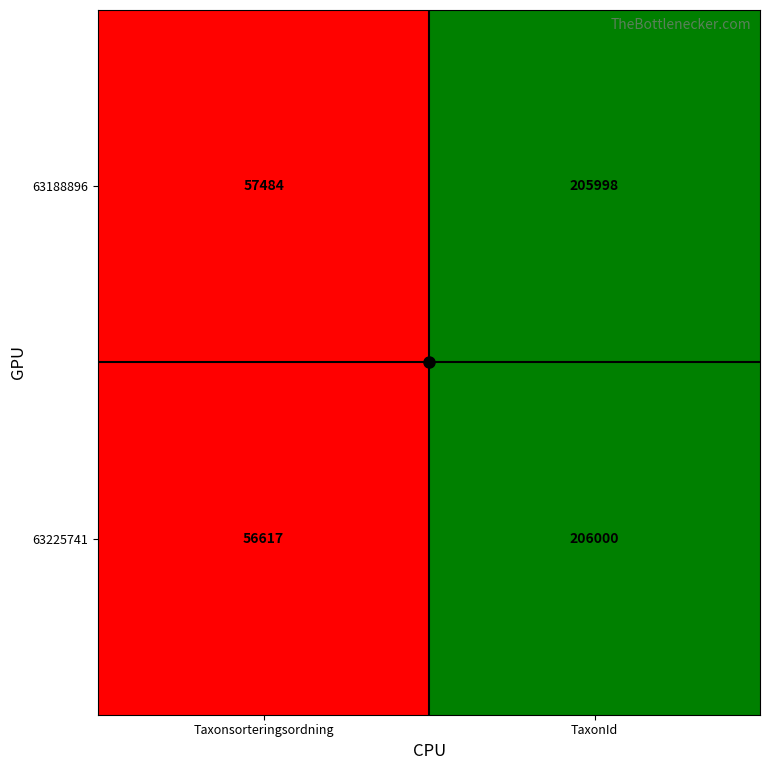

At which label is 63225741 closest to 131308?

Taxonsorteringsordning